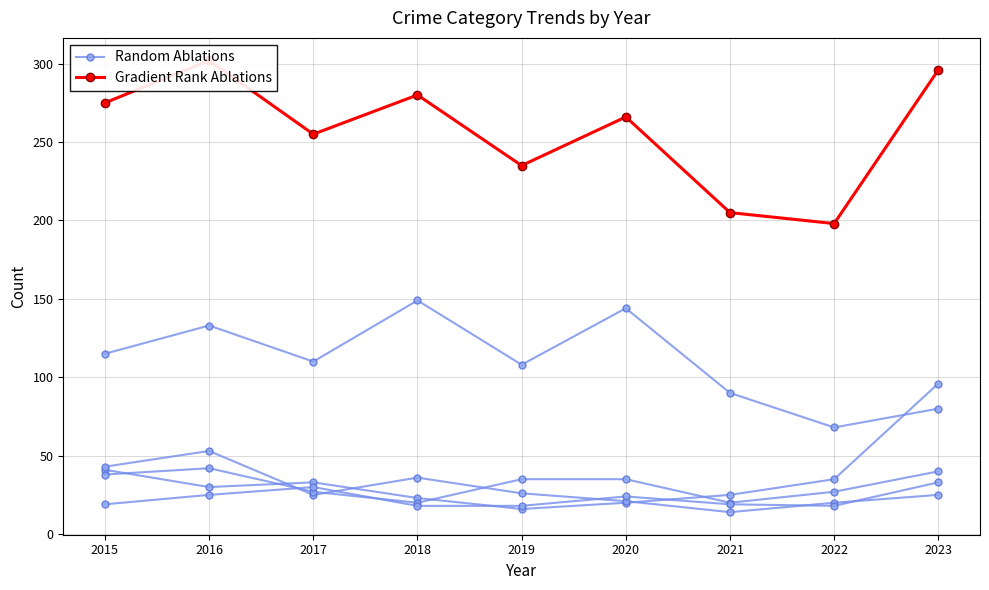

What is the difference between the Random Ablations values at 2020 and 2017?

34